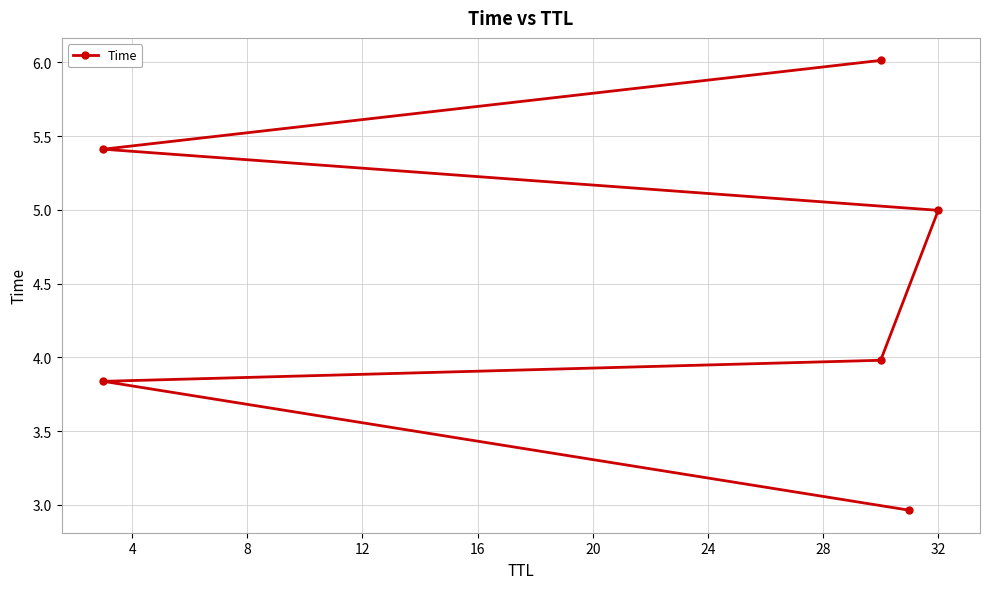

True or false: the data shows 2.2 at 12.

False